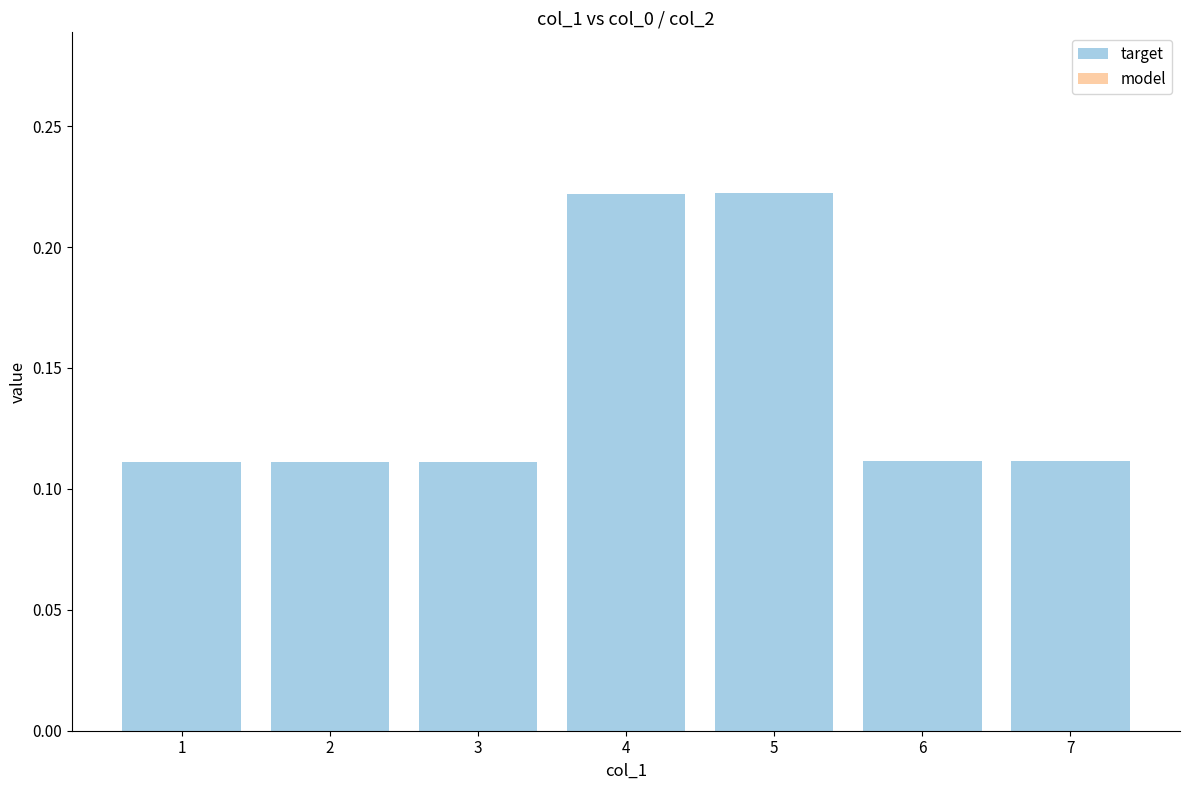

The chart shows a value of 0.0 at 3. True or false?

False